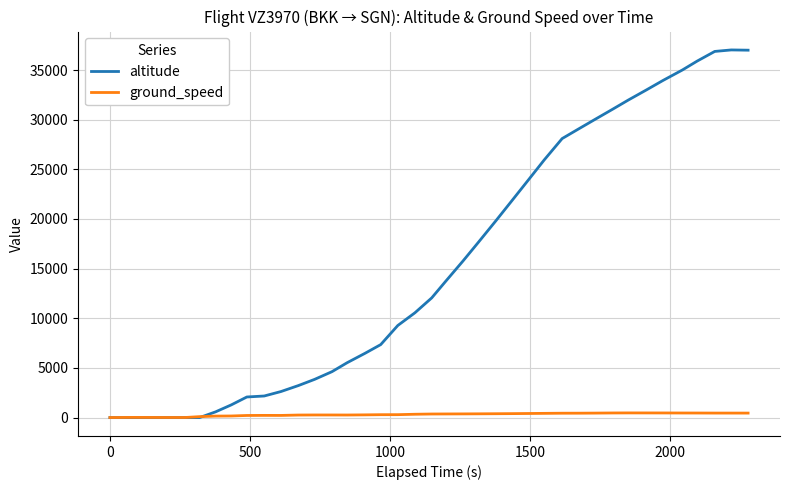

Which series has the largest total across all categories?

altitude